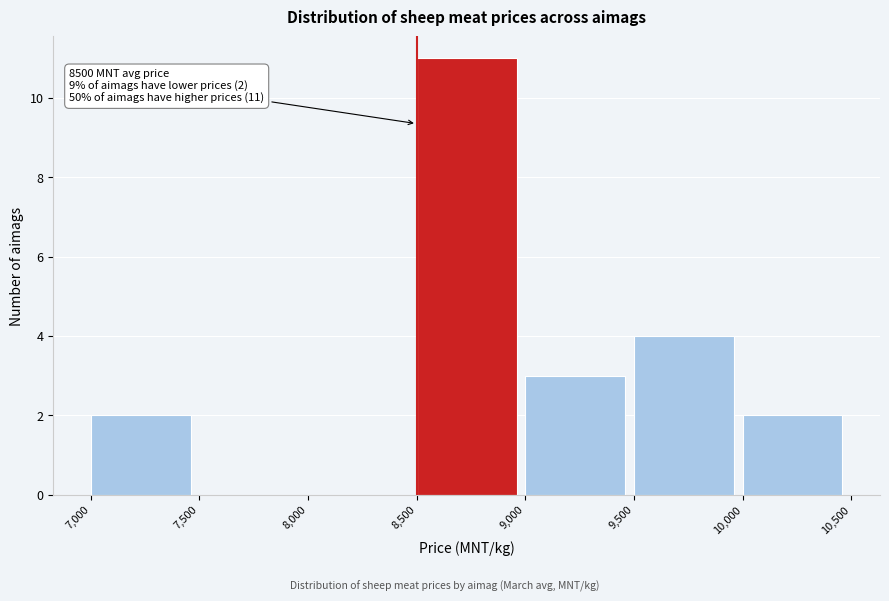

Over which range of the x-axis is the bar tallest?

8,500 to 9,000